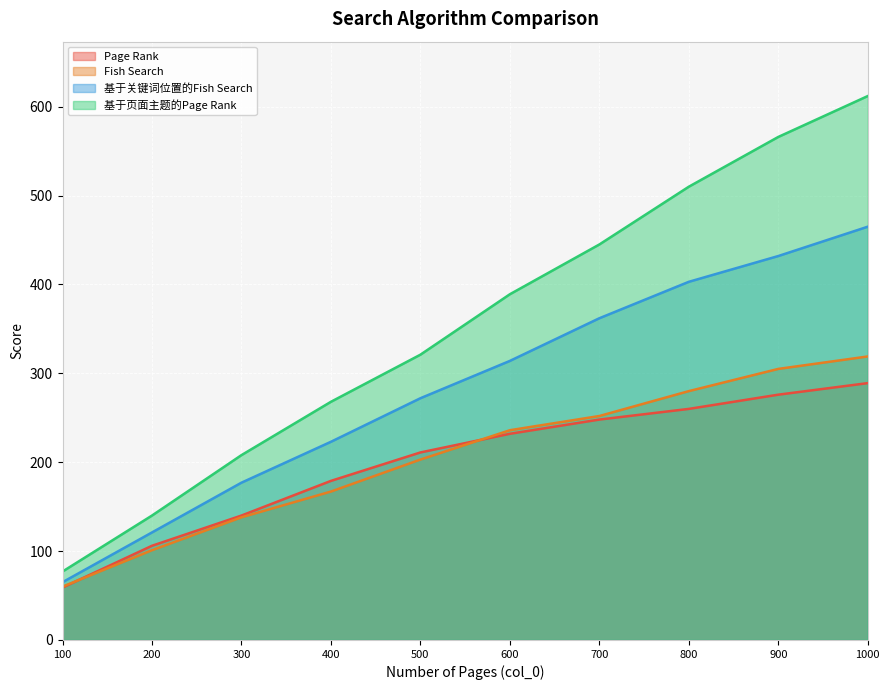

True or false: 基于关键词位置的Fish Search has a value of 577 at 900.

False